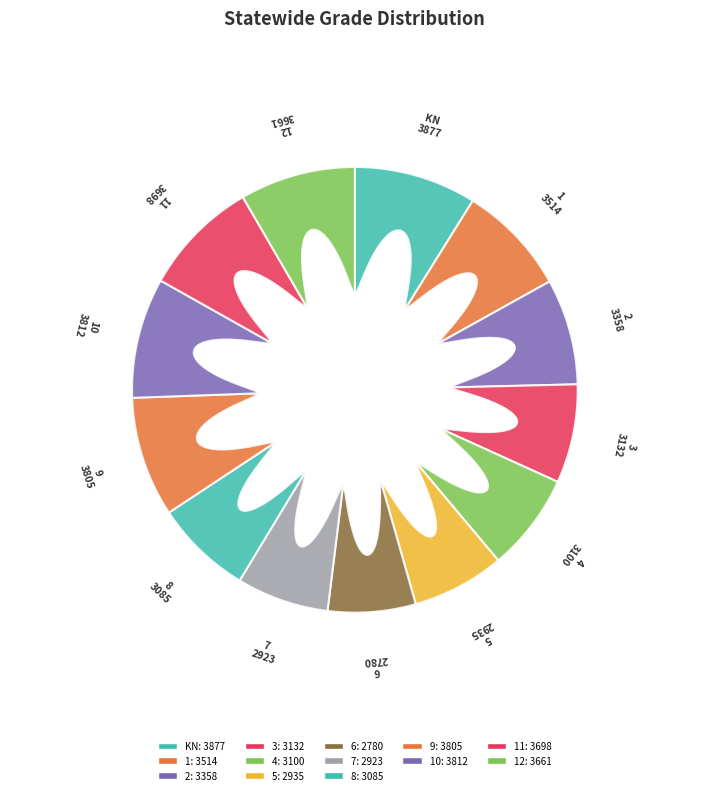

Does 7 represent more than half of the total?

No